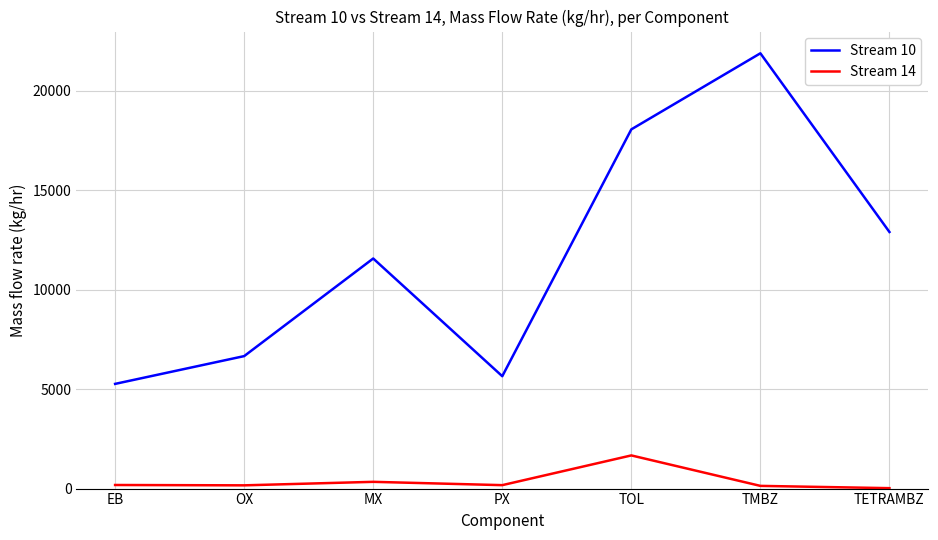

What is the maximum value shown in the chart?

21887.7